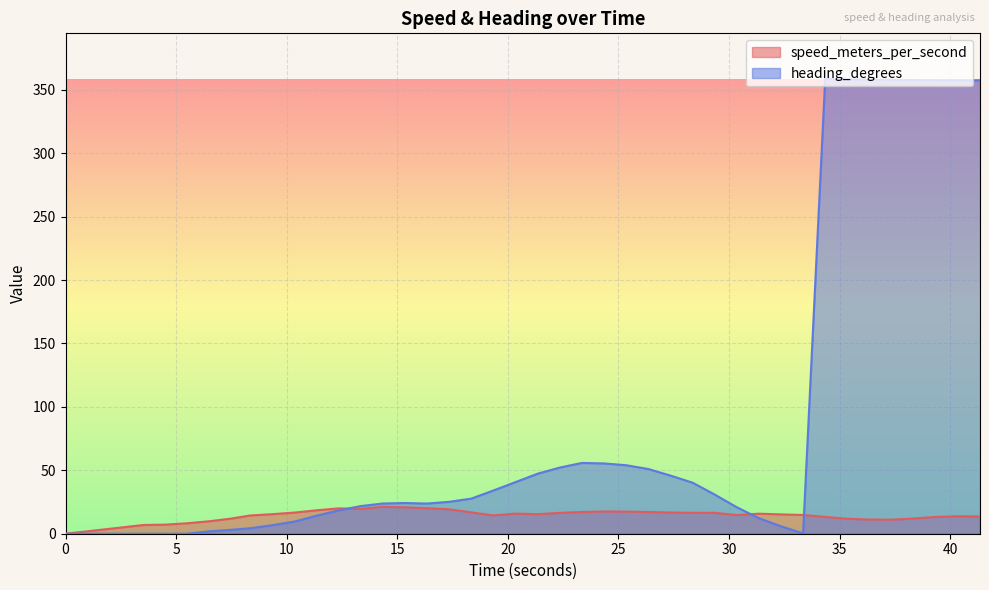

True or false: speed_meters_per_second has more than 1 interior local peaks.

True